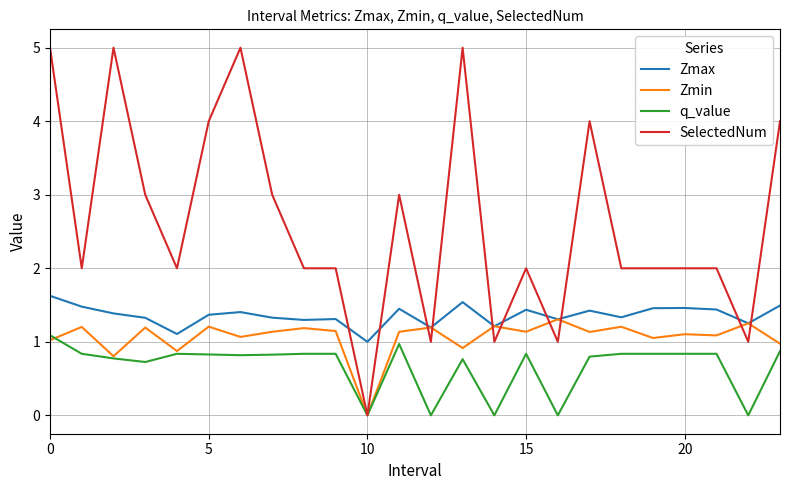

Which series has the largest range (max minus min)?

SelectedNum